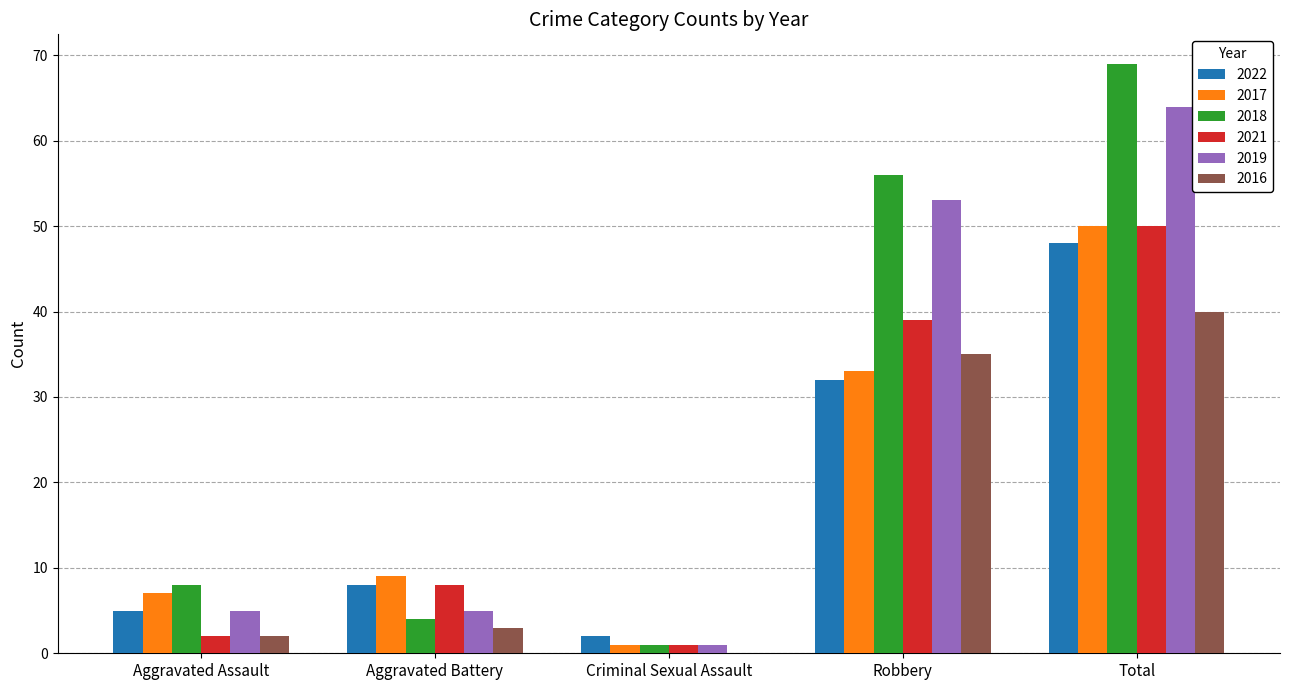

Which label corresponds to the largest value in the chart?

Total